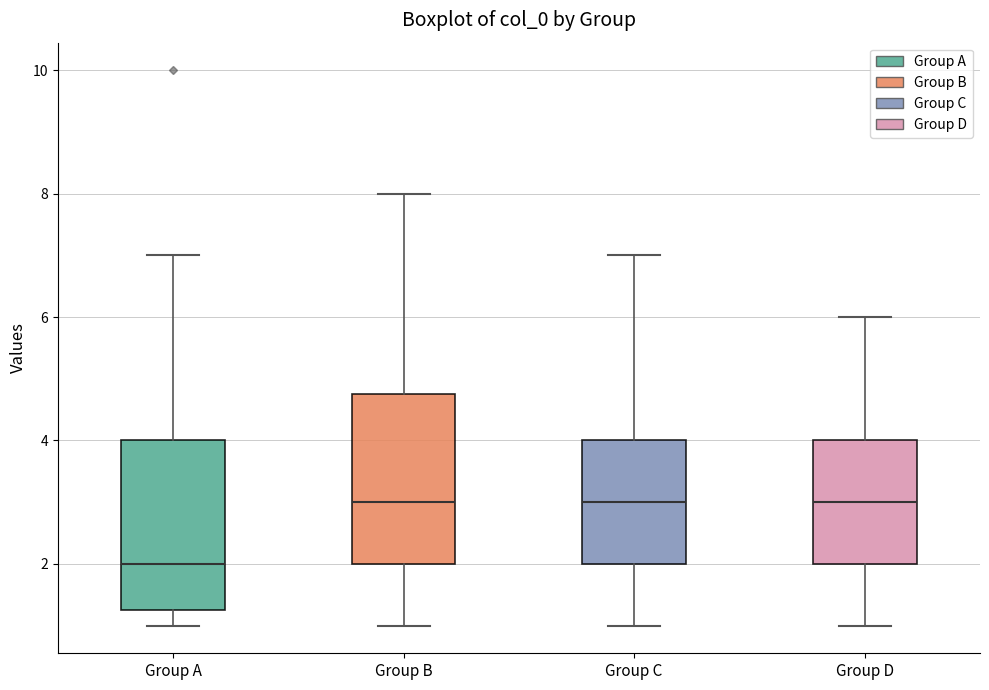

Reading left to right, read every box against the y-axis: the position of its median line, the range the box covers, and the ends of its whiskers. The values are not printed on the chart, so give them approximately, as read against the axis.

Group A: median 2.0, box 1.2 to 4.0, whiskers 1.0 to 7.0
Group B: median 3.0, box 2.0 to 4.8, whiskers 1.0 to 8.0
Group C: median 3.0, box 2.0 to 4.0, whiskers 1.0 to 7.0
Group D: median 3.0, box 2.0 to 4.0, whiskers 1.0 to 6.0